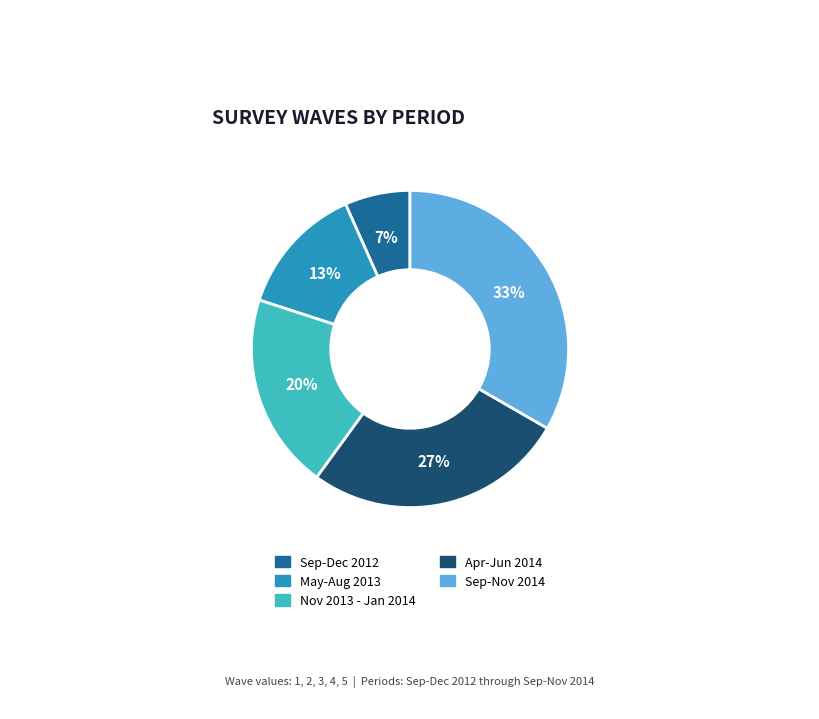

How many segments does this pie chart have?

5